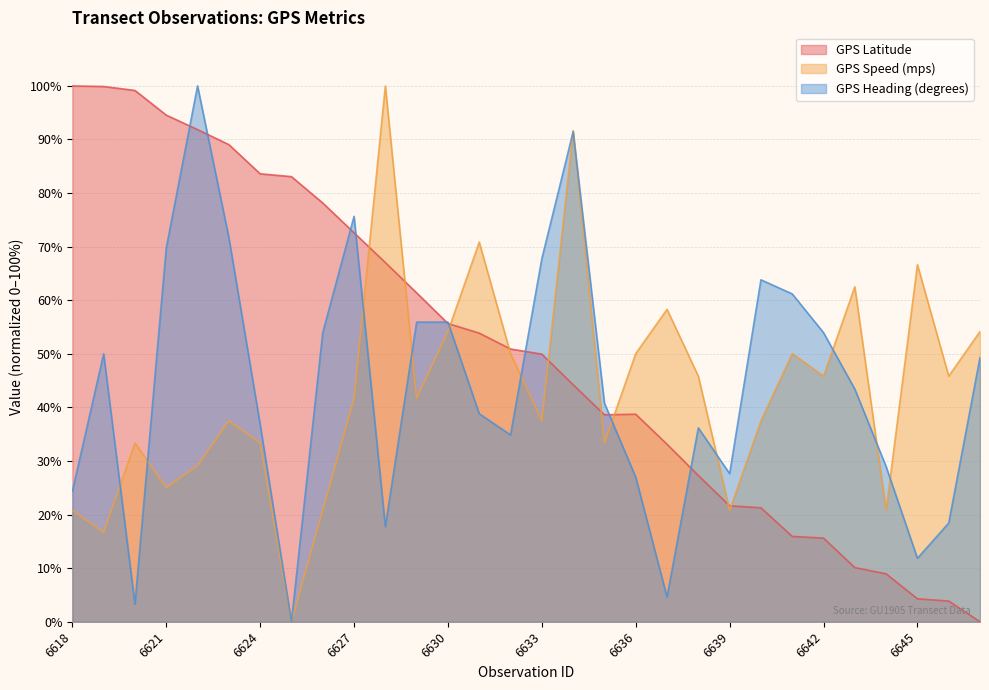

Reading left to right, extract all data points from this chart.

GPS Latitude: 6618=100.0	6619=99.9	6620=99.2	6621=94.6	6622=91.9	6623=89.0	6624=83.6	6625=83.1	6626=78.1	6627=72.6	6628=67.0	6629=61.4	6630=55.7	6631=53.9	6632=50.9	6633=49.9	6634=44.2	6635=38.6	6636=38.7	6637=33.1	6638=27.3	6639=21.6	6640=21.3	6641=15.9	6642=15.6	6643=10.1	6644=8.9	6645=4.3	6646=3.9	6647=0.0
GPS Speed (mps): 6618=20.8	6619=16.7	6620=33.4	6621=25.0	6622=29.1	6623=37.5	6624=33.4	6625=0.0	6626=20.8	6627=41.7	6628=100.0	6629=41.7	6630=54.2	6631=70.9	6632=50.0	6633=37.5	6634=91.7	6635=33.4	6636=50.0	6637=58.3	6638=45.8	6639=20.8	6640=37.5	6641=50.0	6642=45.8	6643=62.5	6644=20.8	6645=66.6	6646=45.8	6647=54.2
GPS Heading (degrees): 6618=24.3	6619=50.0	6620=3.3	6621=69.7	6622=100.0	6623=71.7	6624=36.8	6625=0.0	6626=53.9	6627=75.7	6628=17.8	6629=55.9	6630=55.9	6631=38.8	6632=34.9	6633=67.8	6634=91.4	6635=40.8	6636=27.0	6637=4.6	6638=36.2	6639=27.6	6640=63.8	6641=61.2	6642=53.9	6643=43.4	6644=28.9	6645=11.8	6646=18.4	6647=49.3